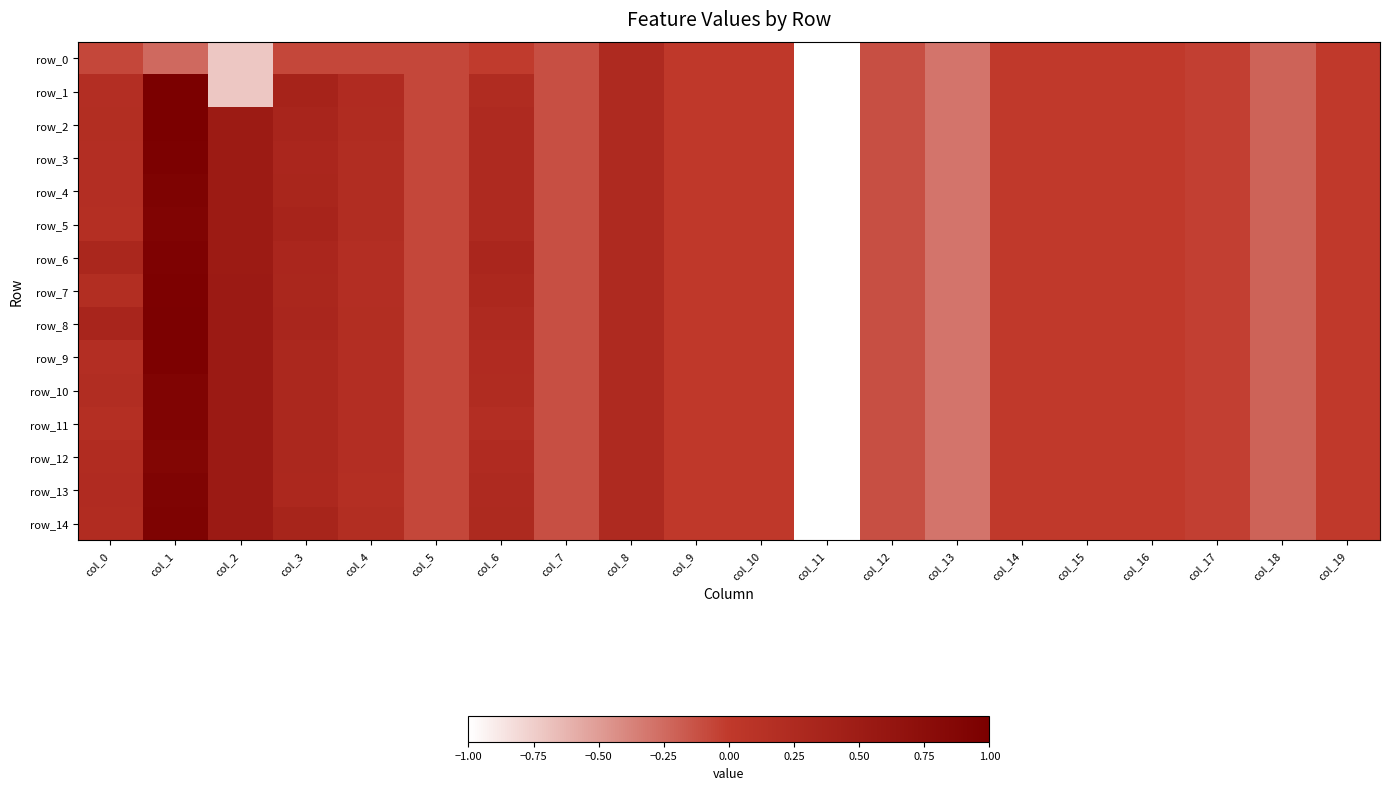

What value does the row_11 series have at col_0?

0.2